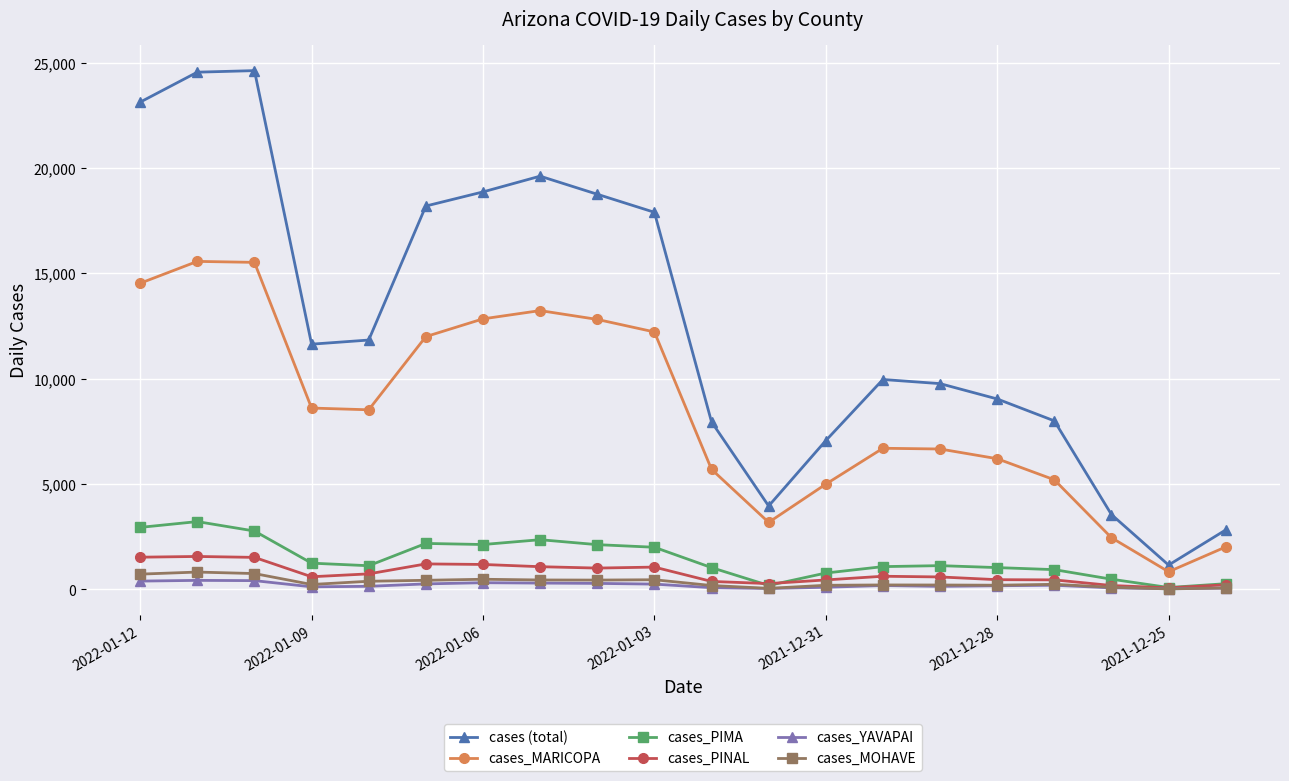

Is this an area chart (filled region under the line)?

No